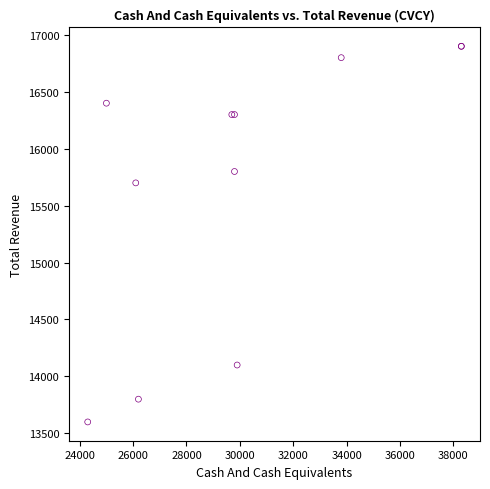

What Y value in the scatter plot is closest to 15250?

15700